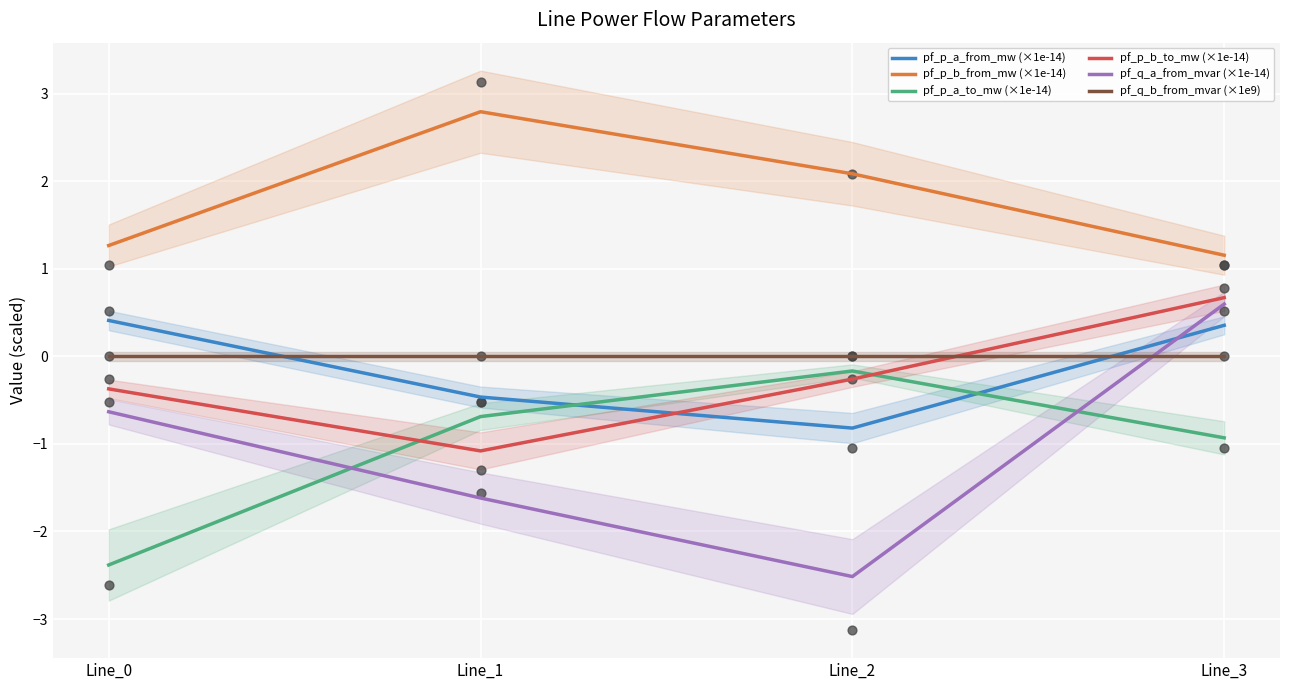

At which category is the sum across all series the highest?

Line_3